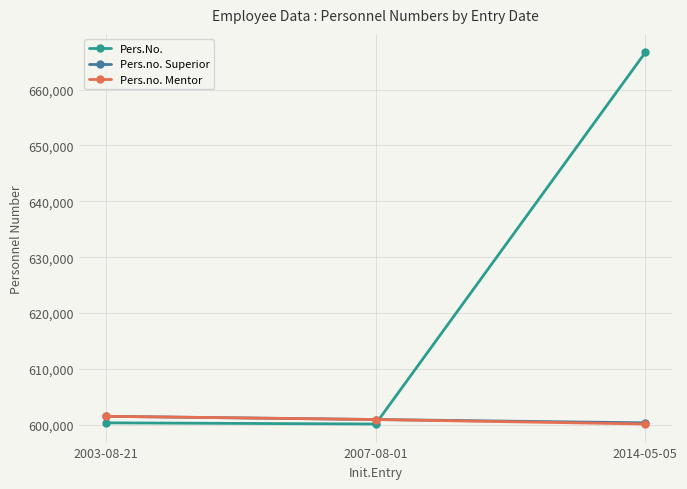

What is the maximum value shown in the chart?

666655